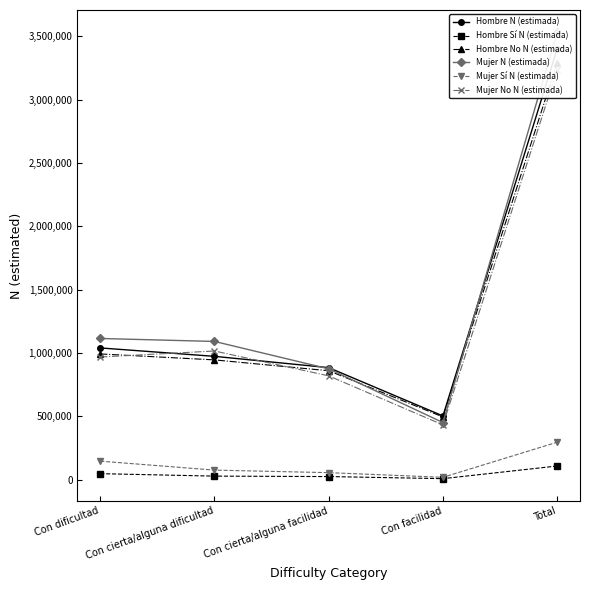

What is the label of the 3rd point from the right?

Con cierta/alguna facilidad